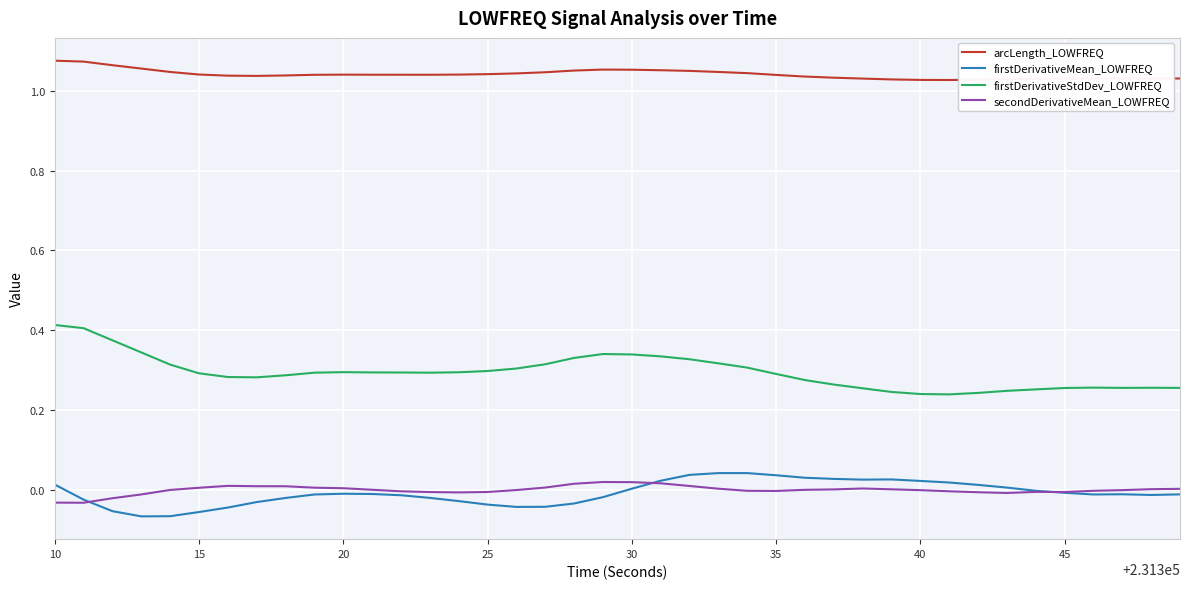

Which series has the largest total across all categories?

arcLength_LOWFREQ